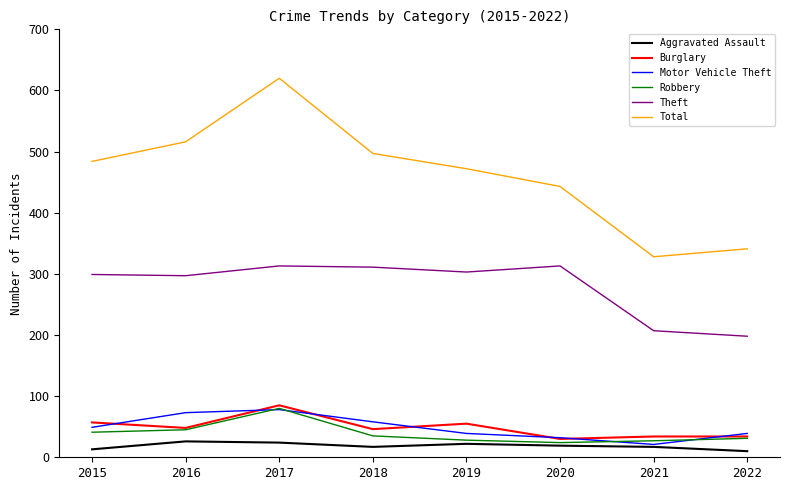

Which series has the largest total across all categories?

Total